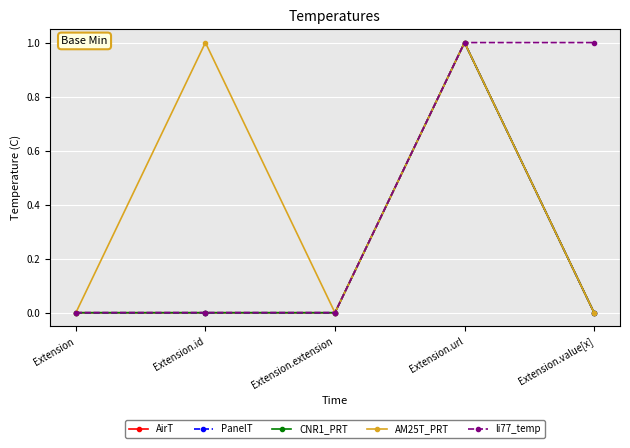

At how many categories does at least one series exceed 0?

3